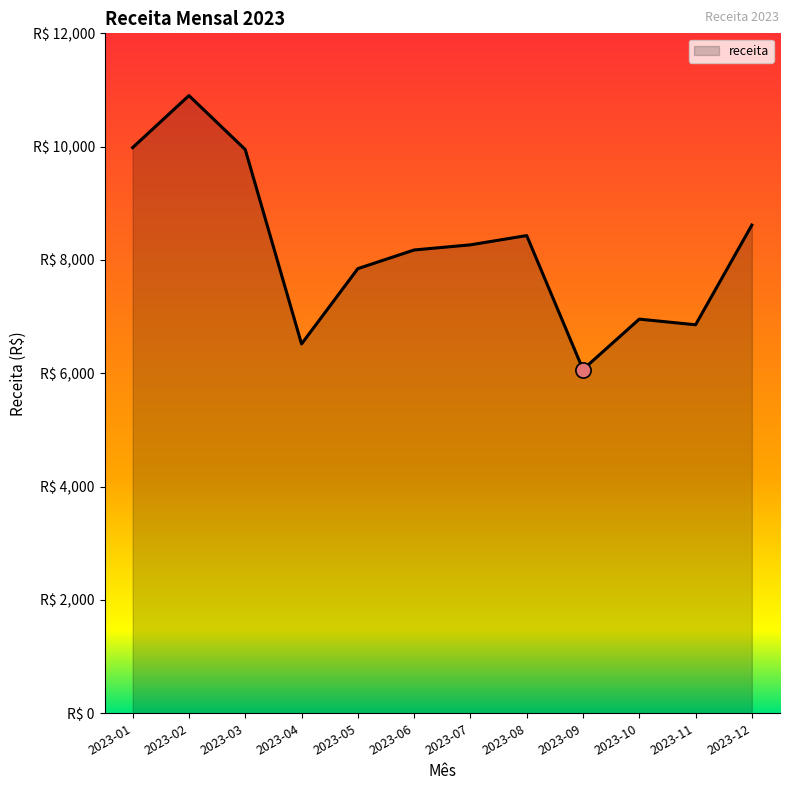

Does the chart have visible grid lines?

No